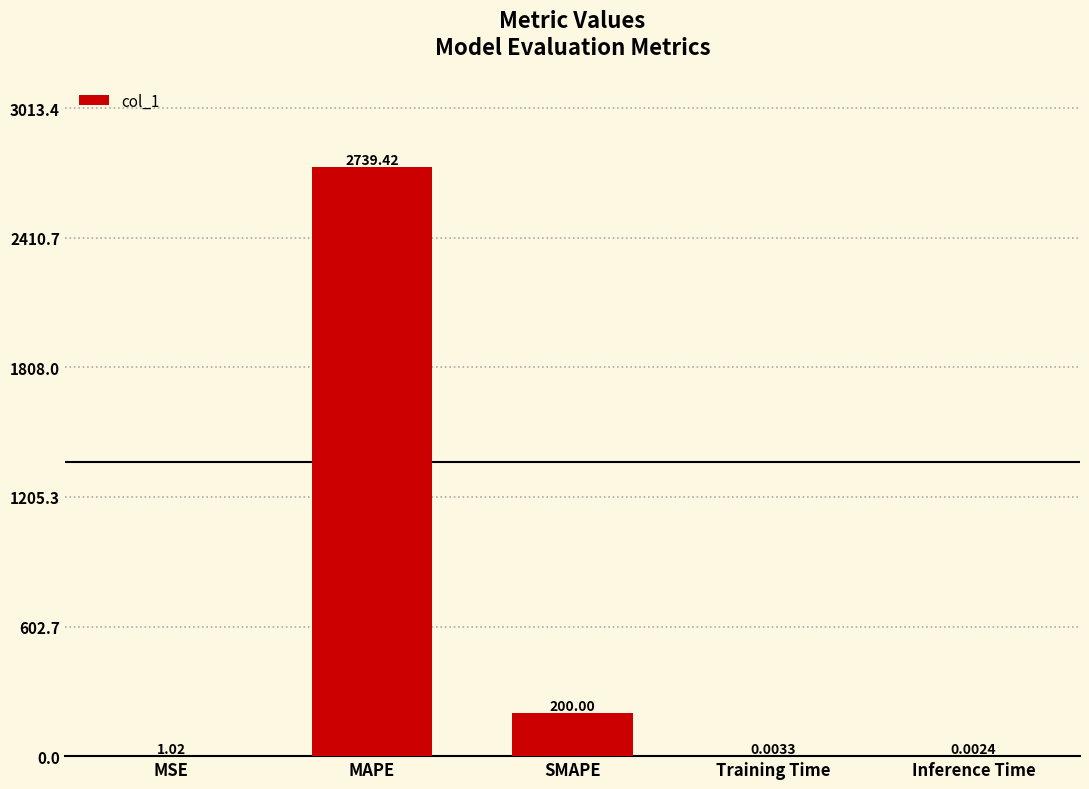

What is the sum of the values at SMAPE and MAPE?

2939.4